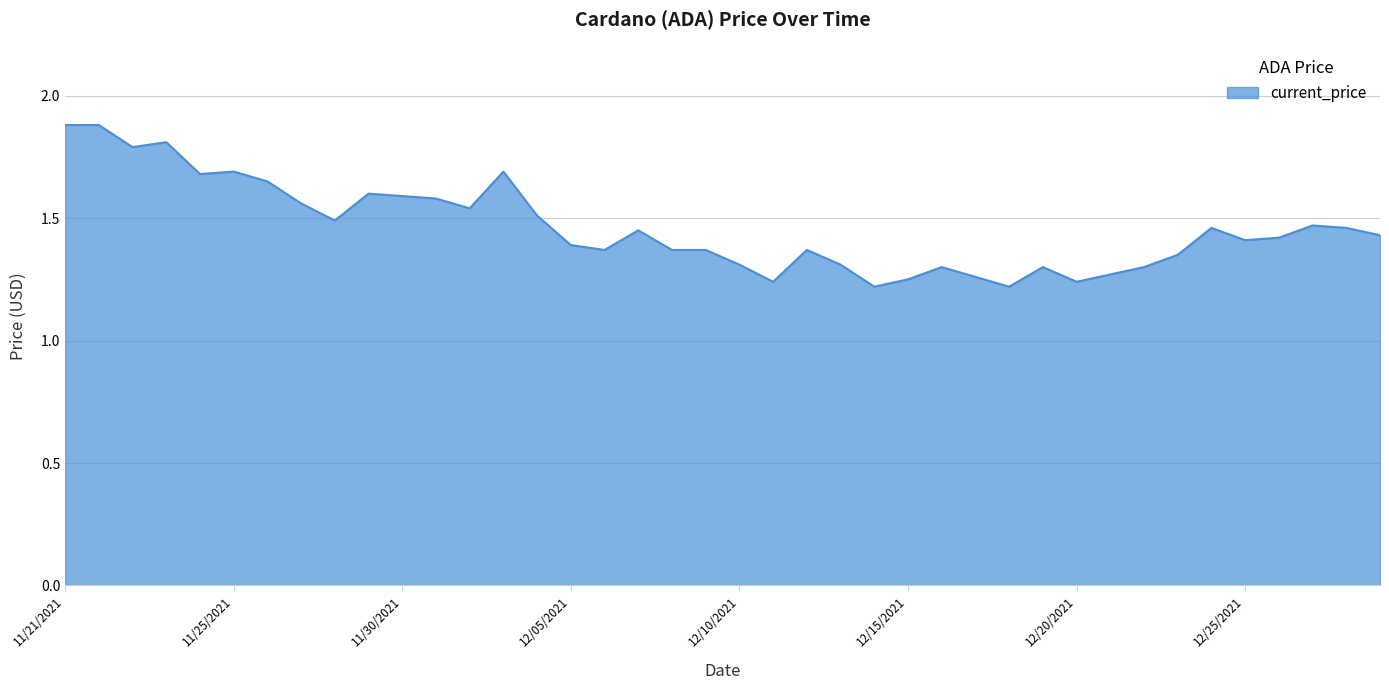

What is the maximum value shown in the chart?

1.9